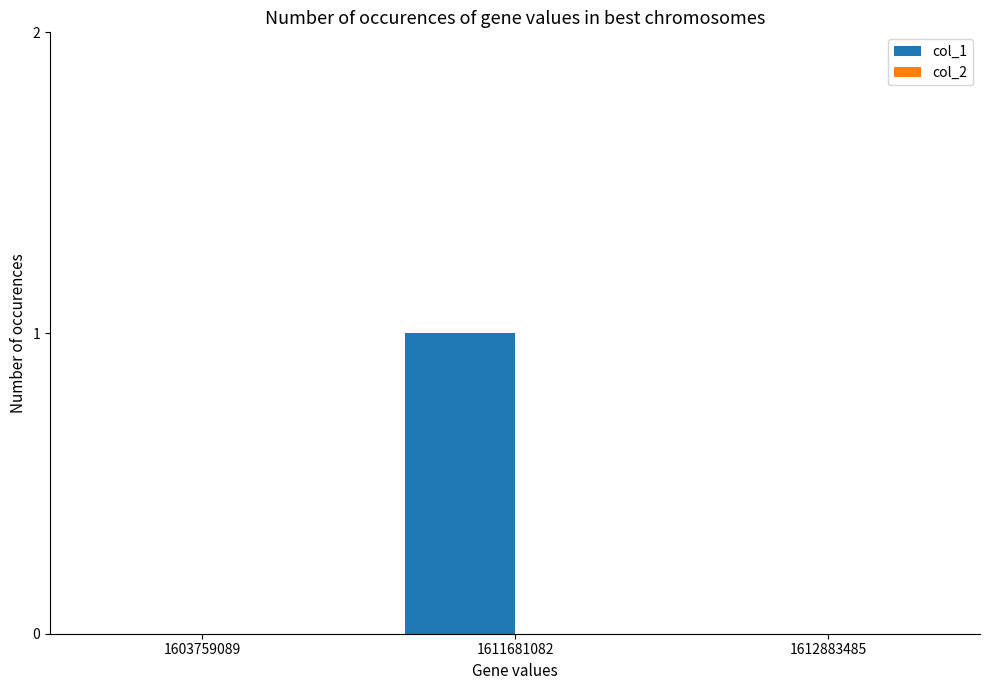

Which category has the highest value across all series?

1611681082